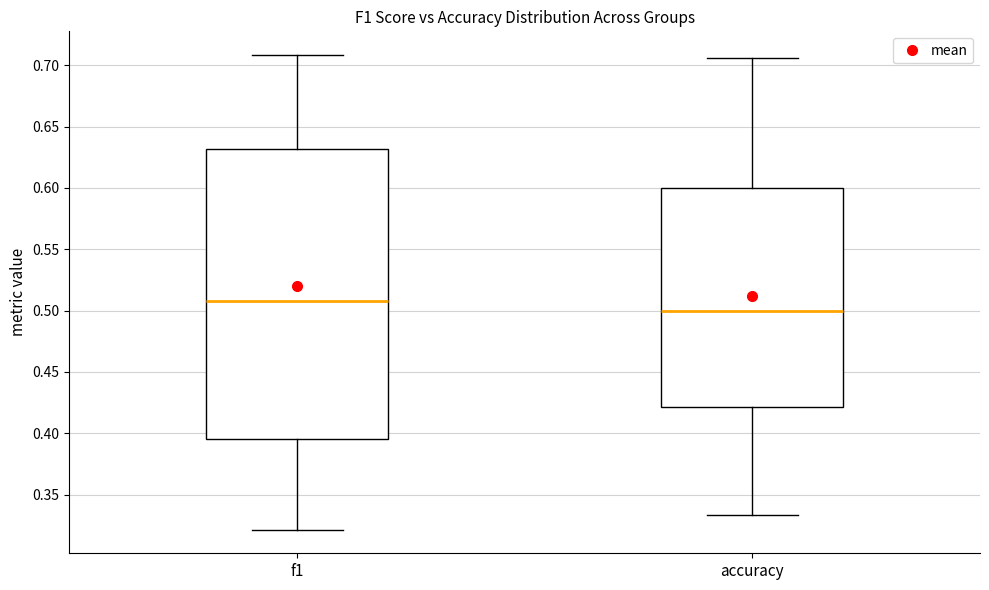

Reading left to right, read every box against the y-axis: the position of its median line, the range the box covers, and the ends of its whiskers. The values are not printed on the chart, so give them approximately, as read against the axis.

f1: median 0.510, box 0.395 to 0.630, whiskers 0.320 to 0.710
accuracy: median 0.500, box 0.420 to 0.600, whiskers 0.335 to 0.705